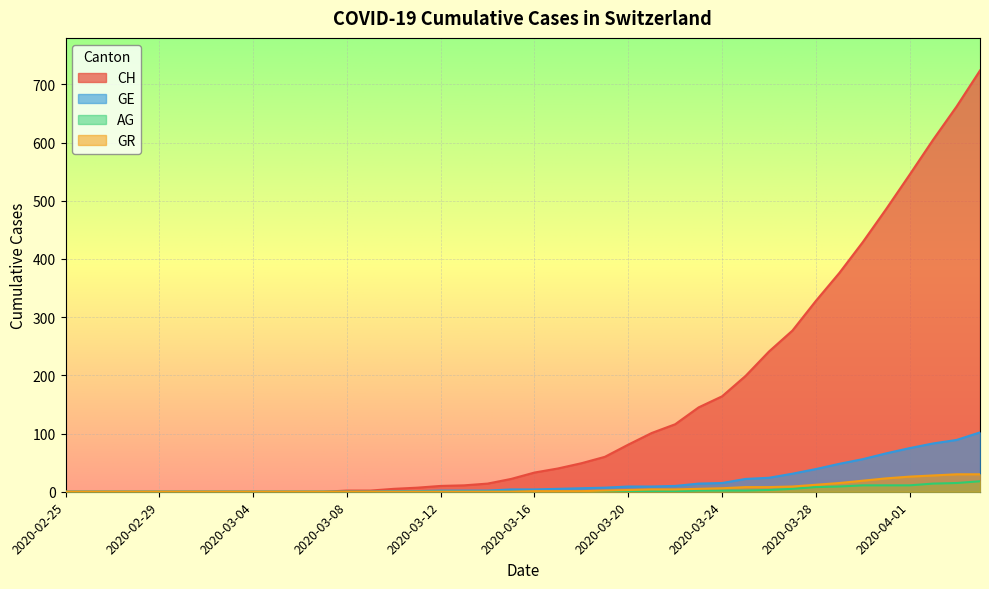

Is it true that GR equals 2 at 2020-03-19?

True